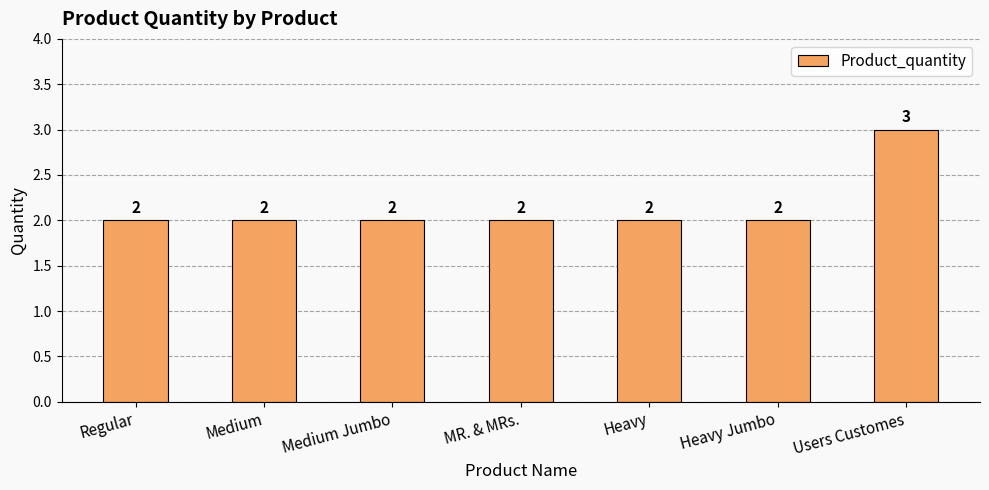

What is the change in value from Regular to Users Customes?

+1